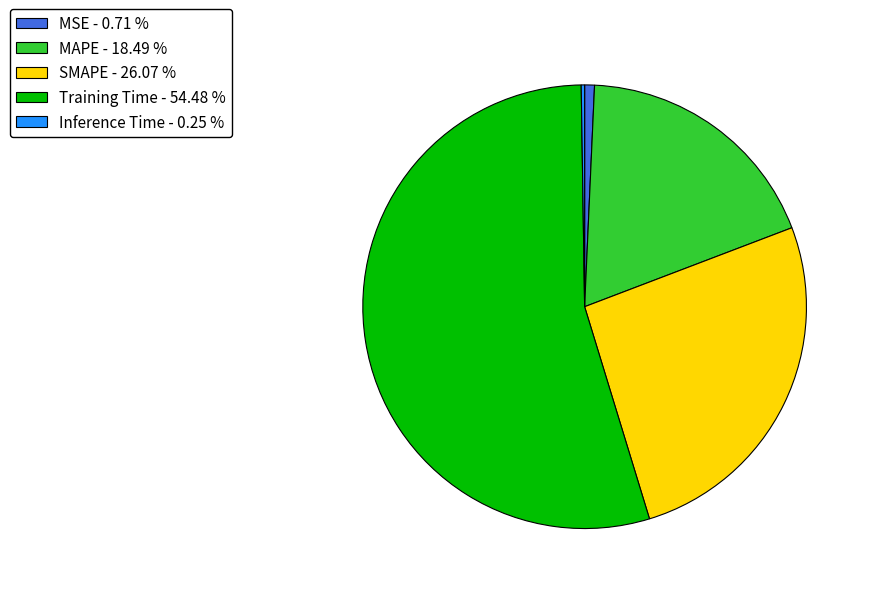

What is the largest slice in the pie chart?

Training Time